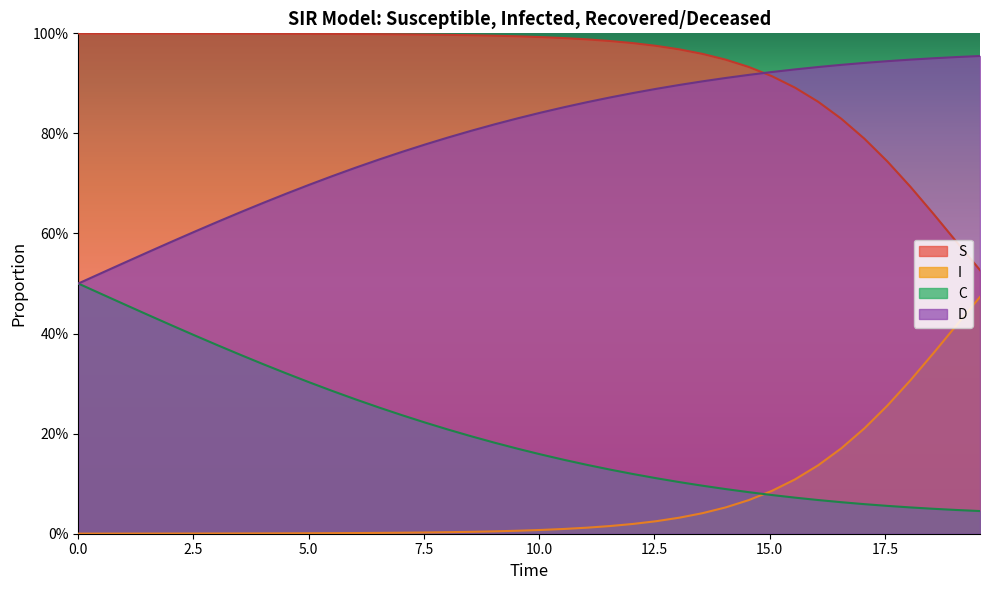

What is the spread (max minus min) of values at 5.0?

1.0